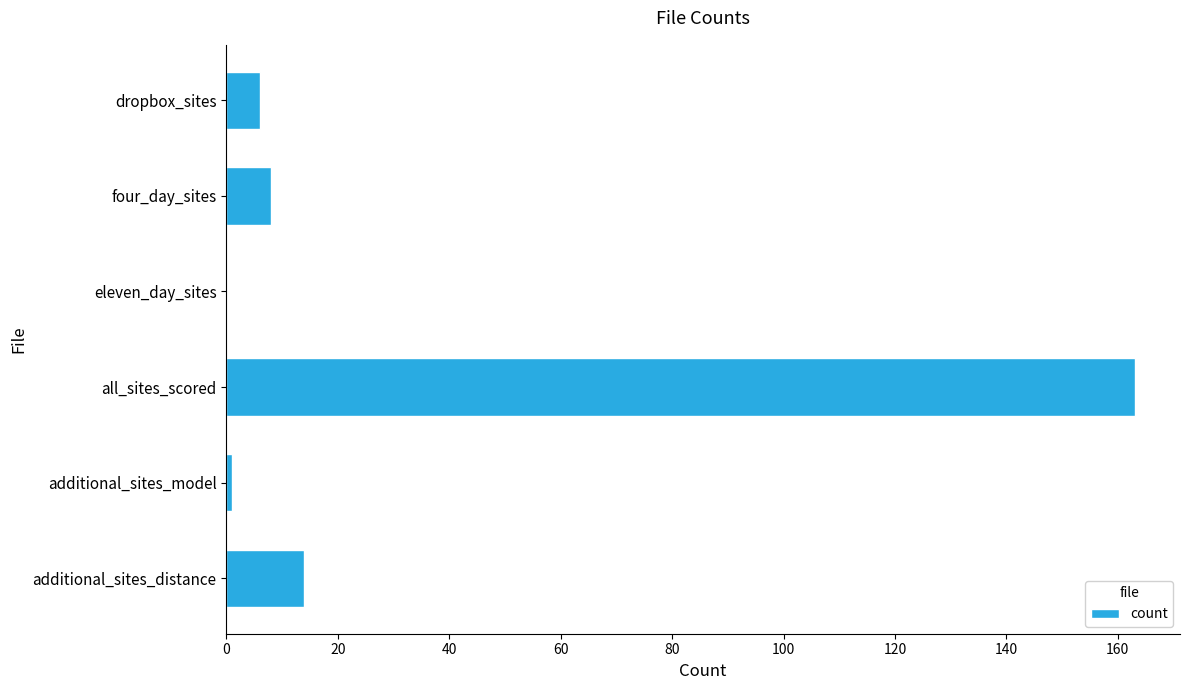

What is the sum of all values?

192